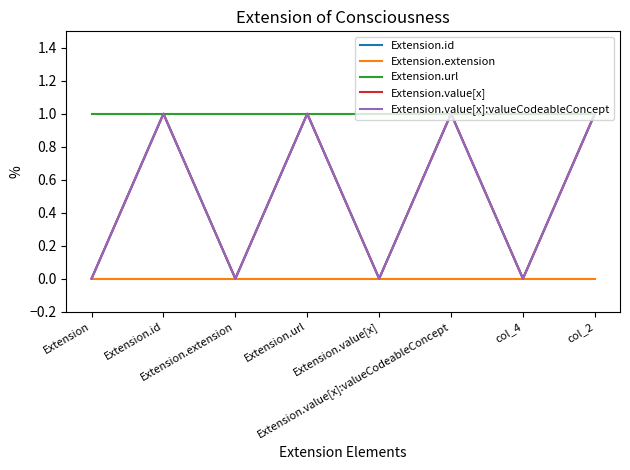

Is the value of Extension.value[x] at Extension.value[x] greater than the value of Extension.value[x]:valueCodeableConcept at Extension.value[x]:valueCodeableConcept?

No